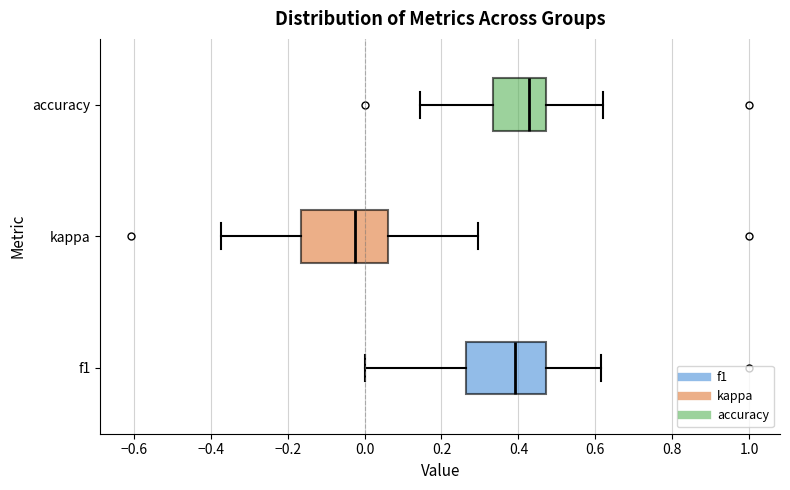

Reading bottom to top, read every box against the x-axis: the position of its median line, the range the box covers, and the ends of its whiskers. The values are not printed on the chart, so give them approximately, as read against the axis.

f1: median 0.40, box 0.26 to 0.48, whiskers 0.00 to 0.62
kappa: median -0.02, box -0.16 to 0.06, whiskers -0.38 to 0.30
accuracy: median 0.42, box 0.34 to 0.48, whiskers 0.14 to 0.62